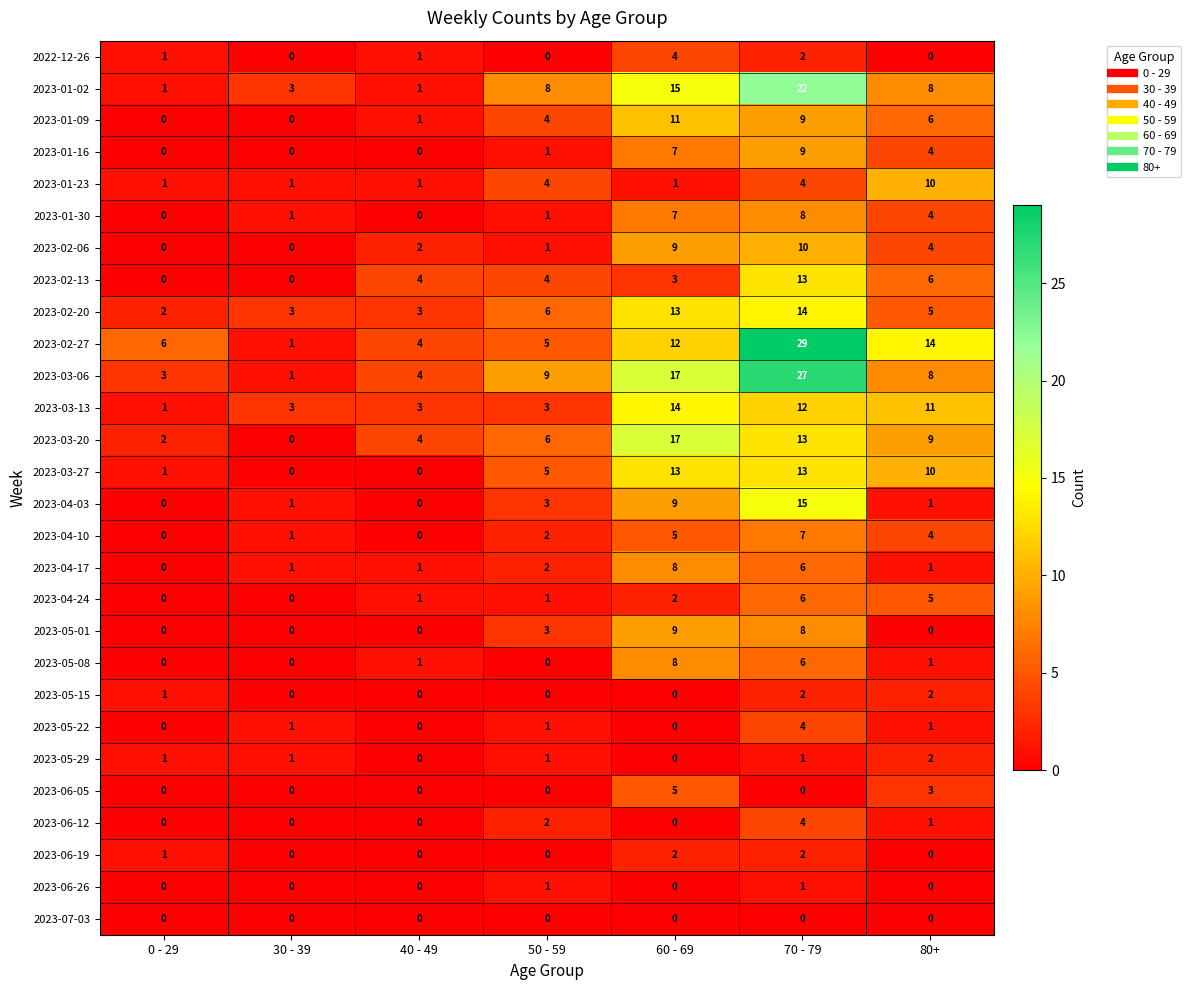

Read the 2023-03-27 value at 80+, to the nearest 10.

10